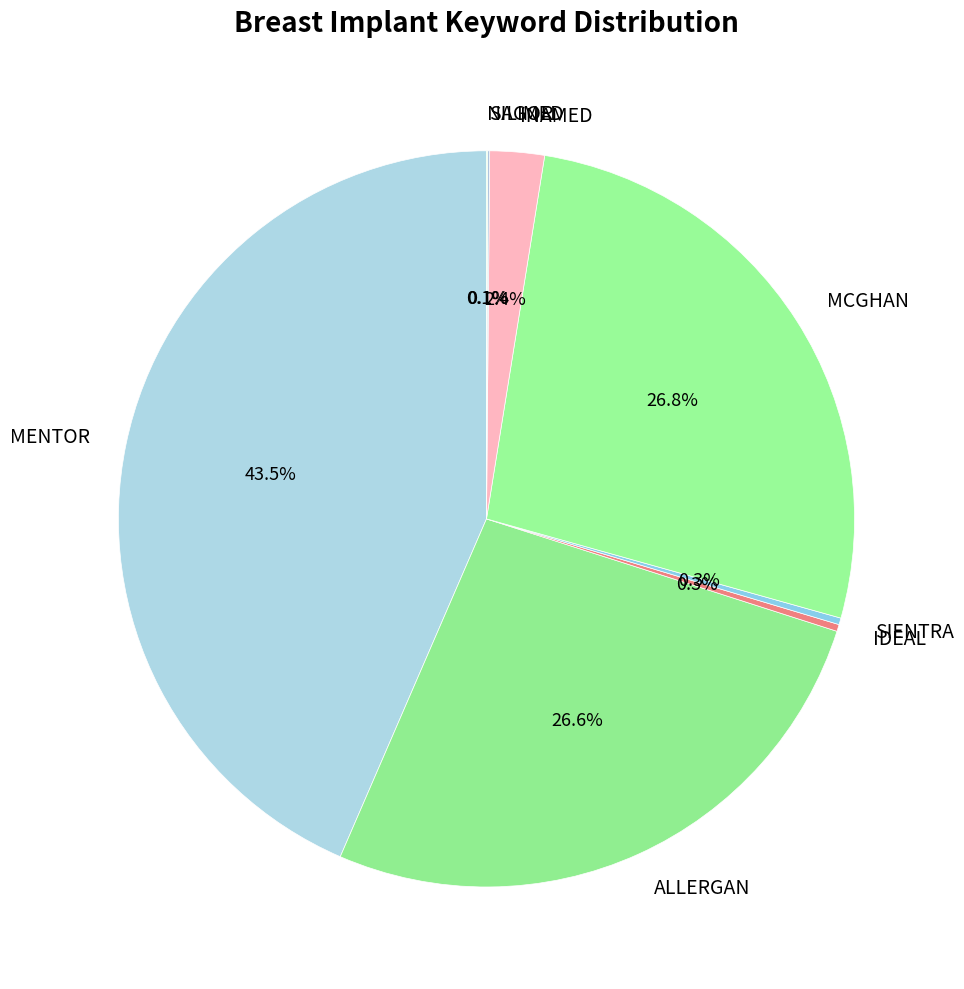

How much of the chart is everything except INAMED?

97.6%